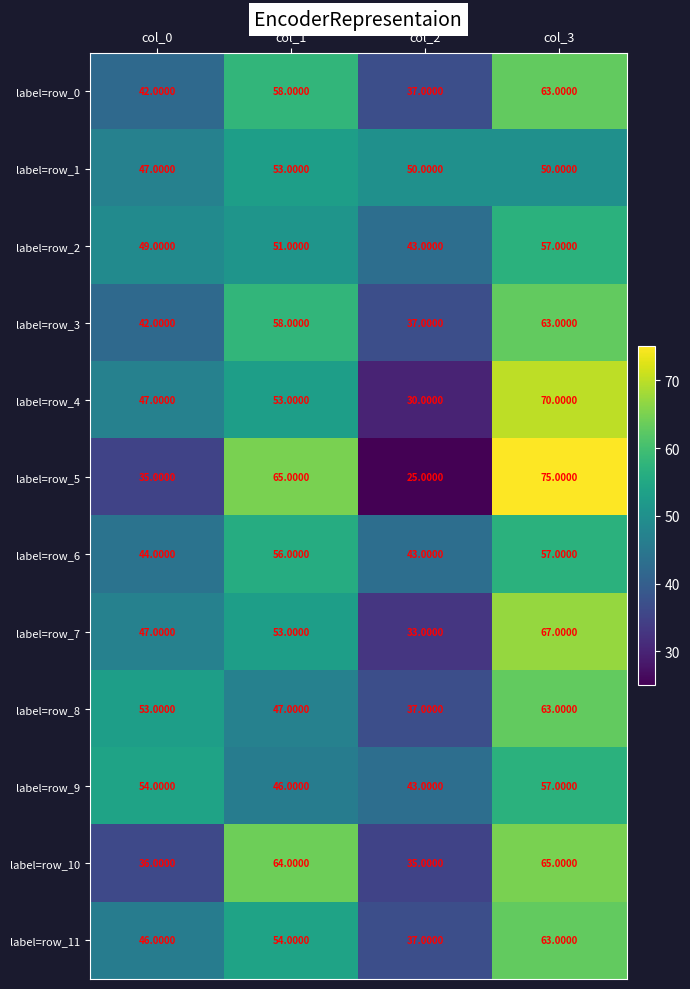

What is the greatest value displayed?

75